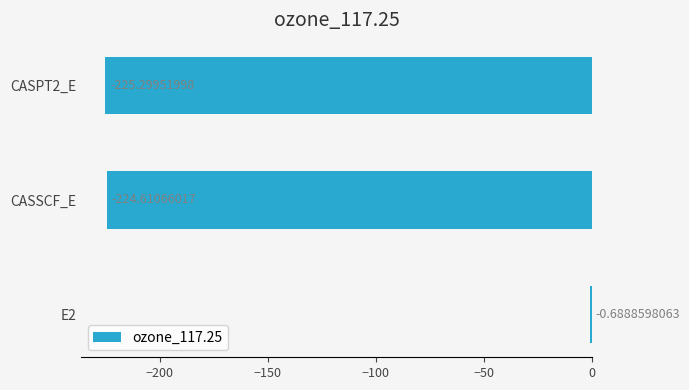

Which has a higher value, CASPT2_E or CASSCF_E?

CASSCF_E